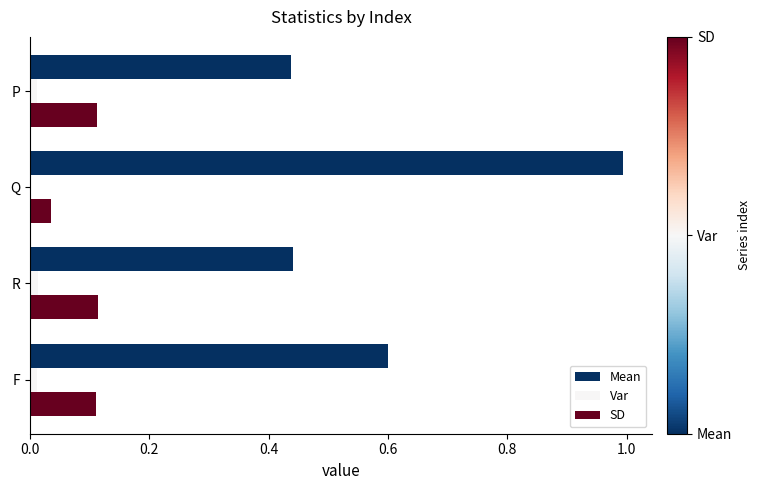

The Var series shows 0.0 at F. True or false?

True